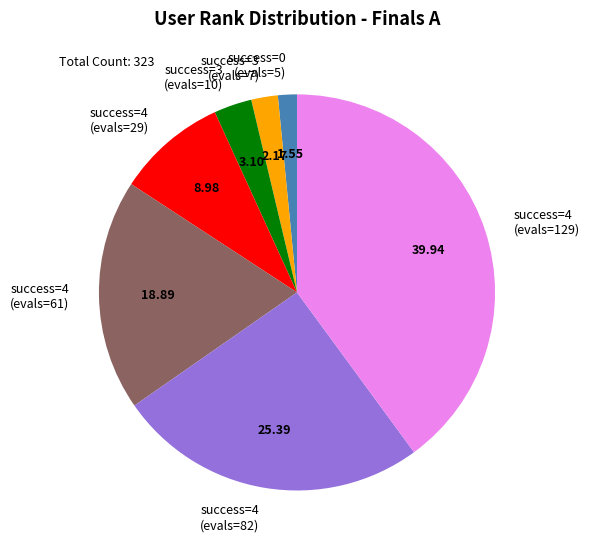

Which has a higher value, success=4 (evals=29) or success=4 (evals=61)?

success=4 (evals=61)